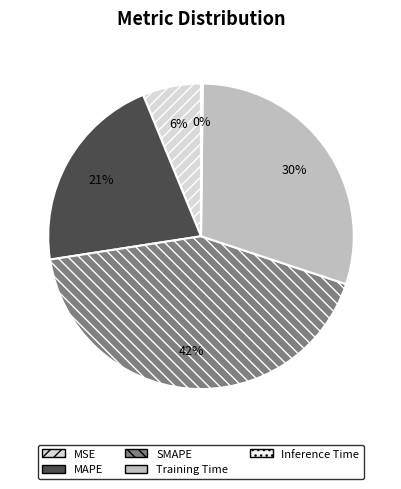

Is it true that MSE is 6% of the pie?

True